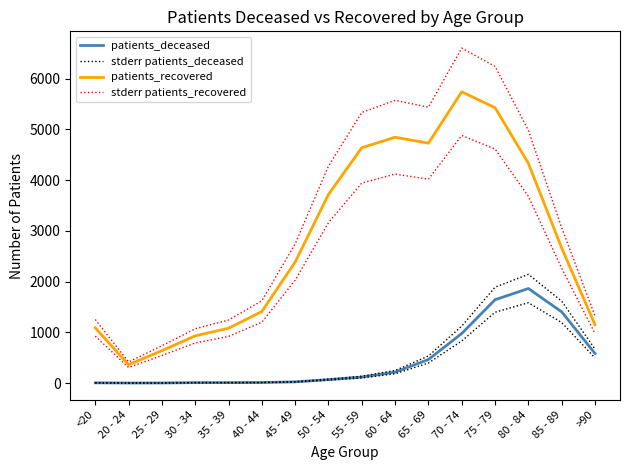

True or false: stderr patients_recovered and stderr patients_deceased intersect in this chart.

False